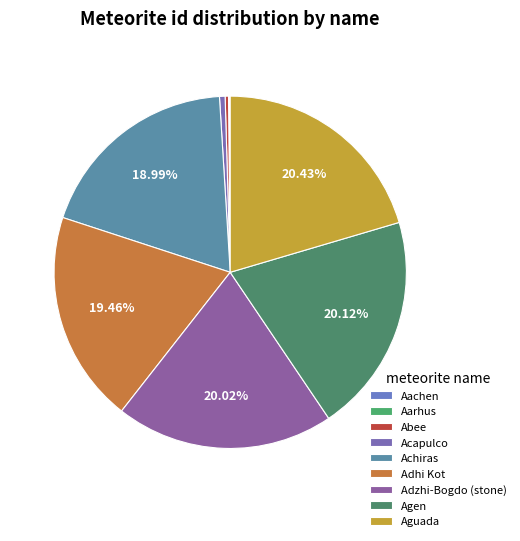

How many slices are in this pie chart?

9